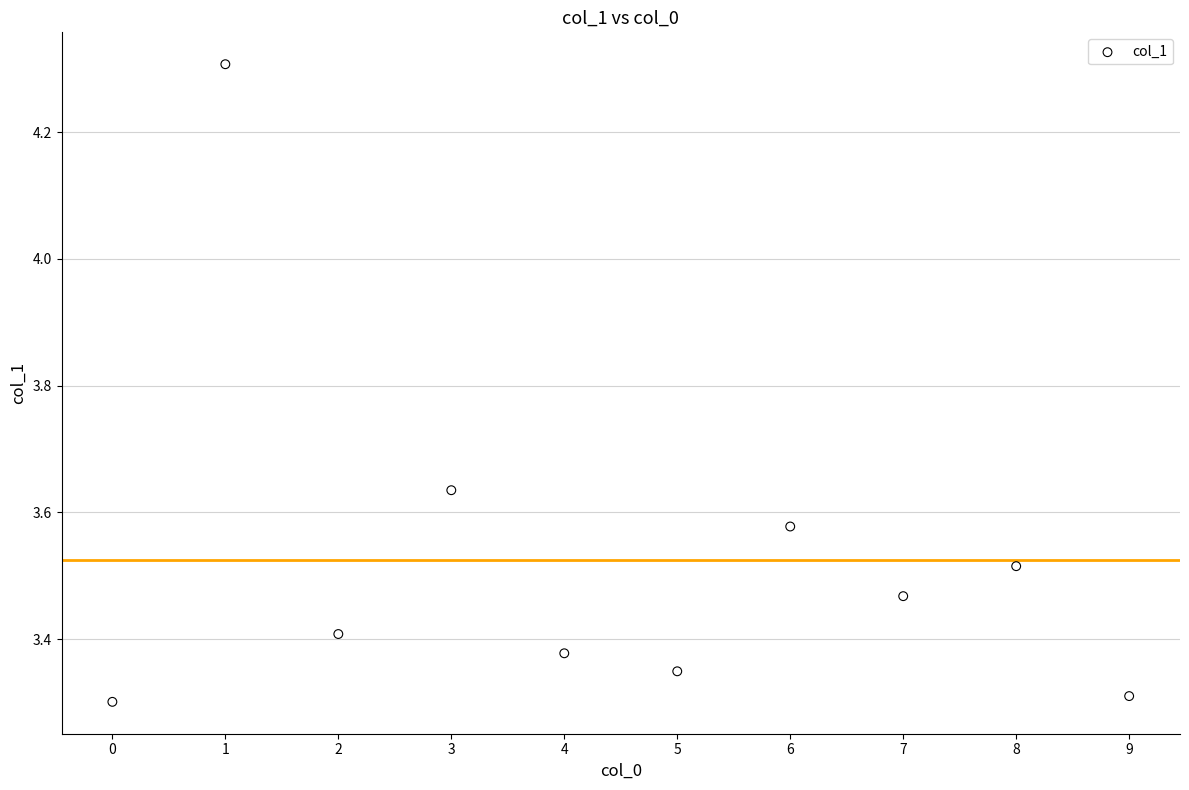

What is the range of Y values (max minus min)?

1.0